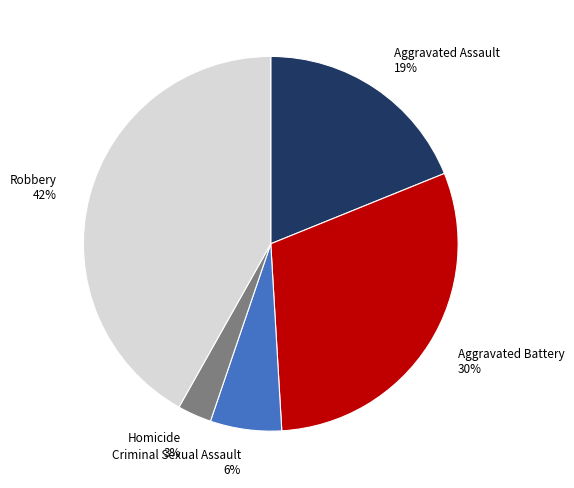

What percentage is the Aggravated Battery slice, to the nearest percent?

30%